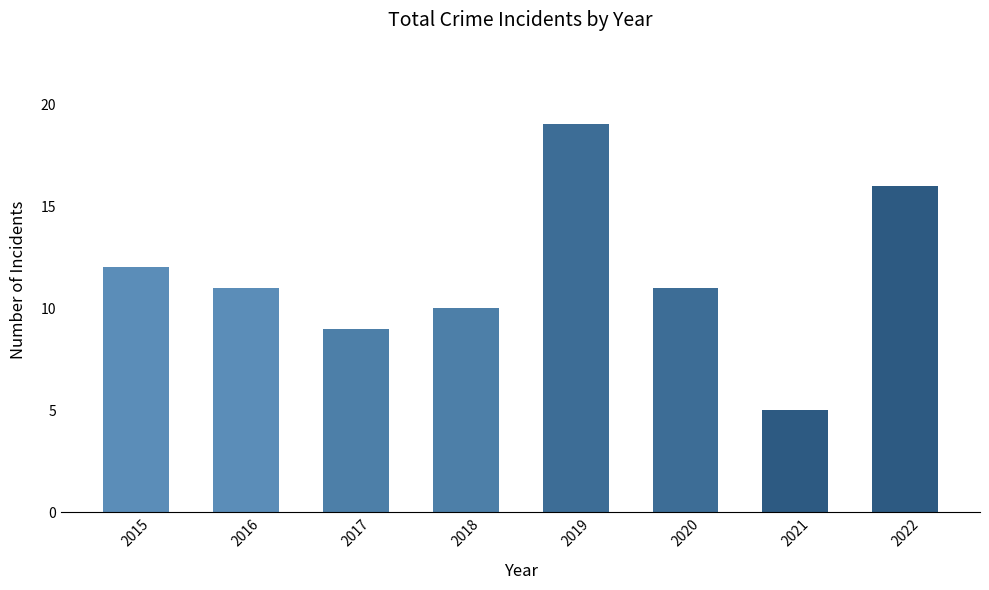

Is it true that the value at 2021 is 7?

False